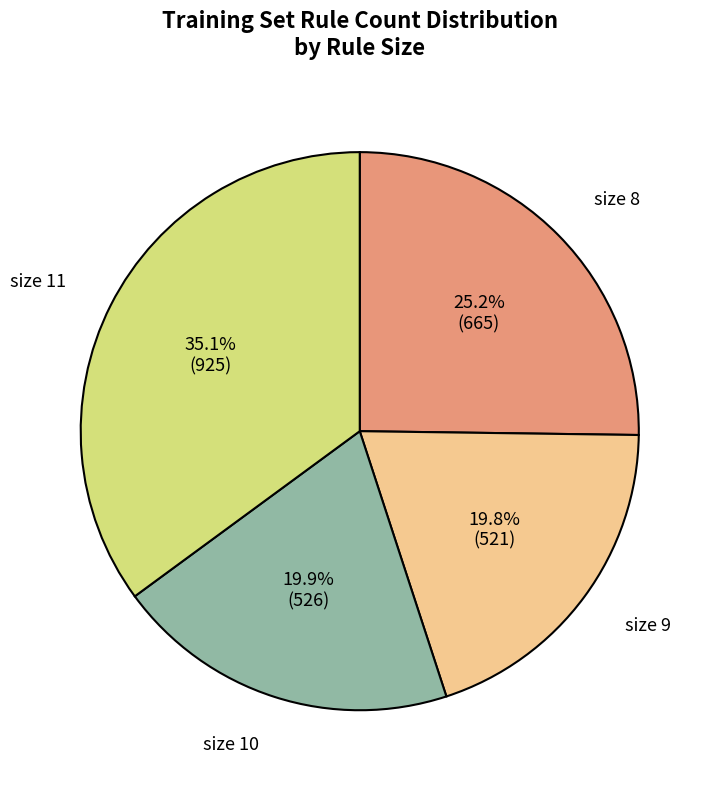

Do size 10 and size 9 together represent more than half of the pie?

No